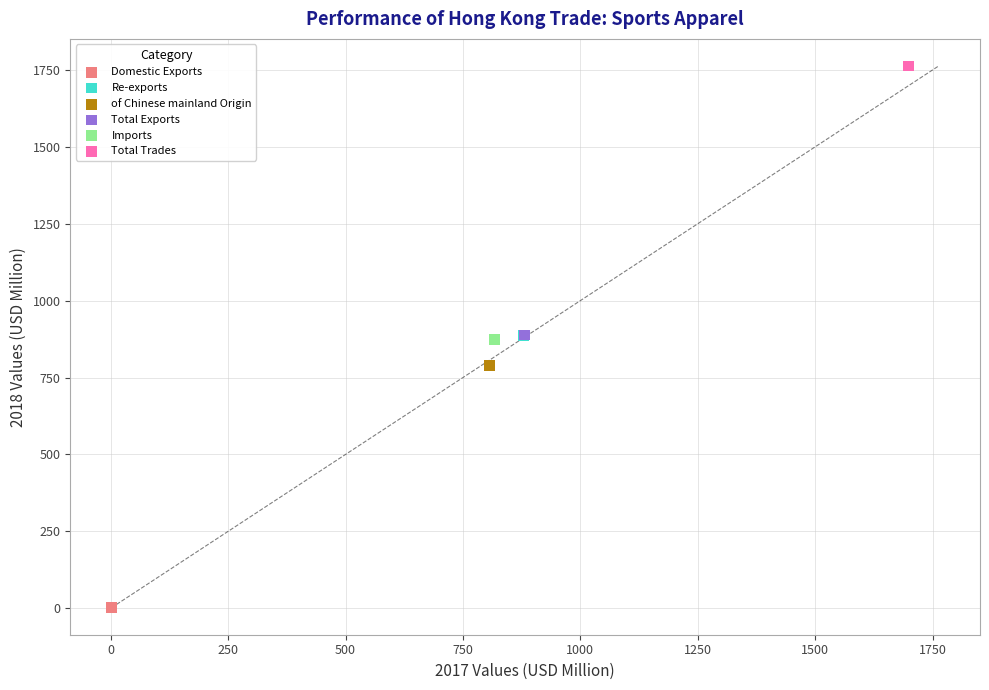

Which series reaches the minimum Y coordinate?

Domestic Exports